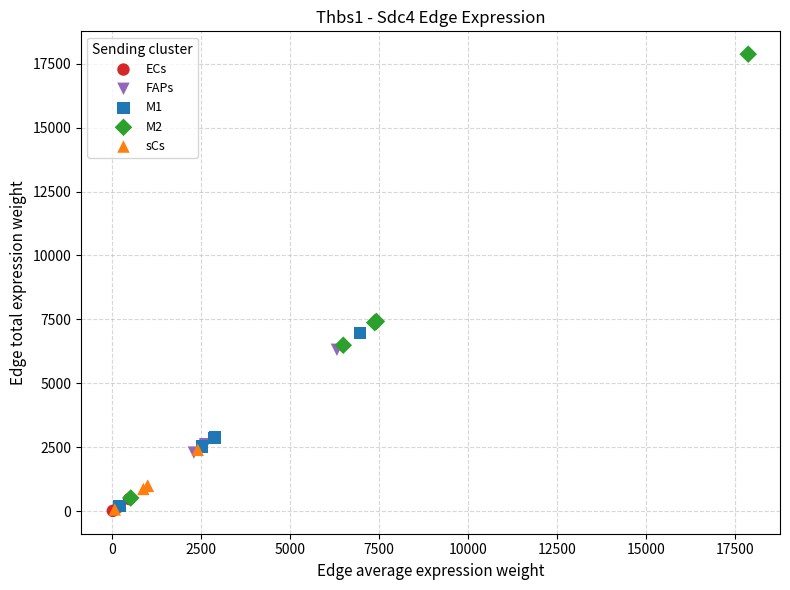

Which series contains the highest Y value?

M2